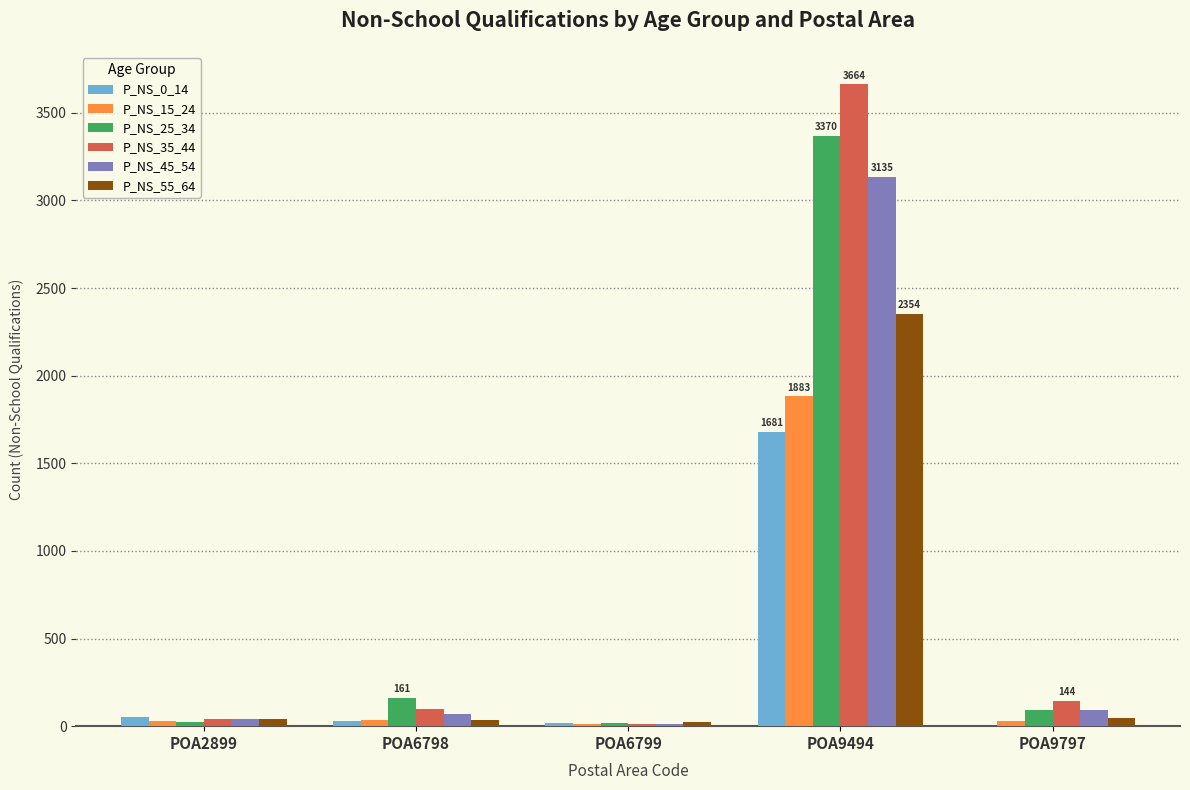

The P_NS_25_34 series shows 4734 at POA9494. True or false?

False